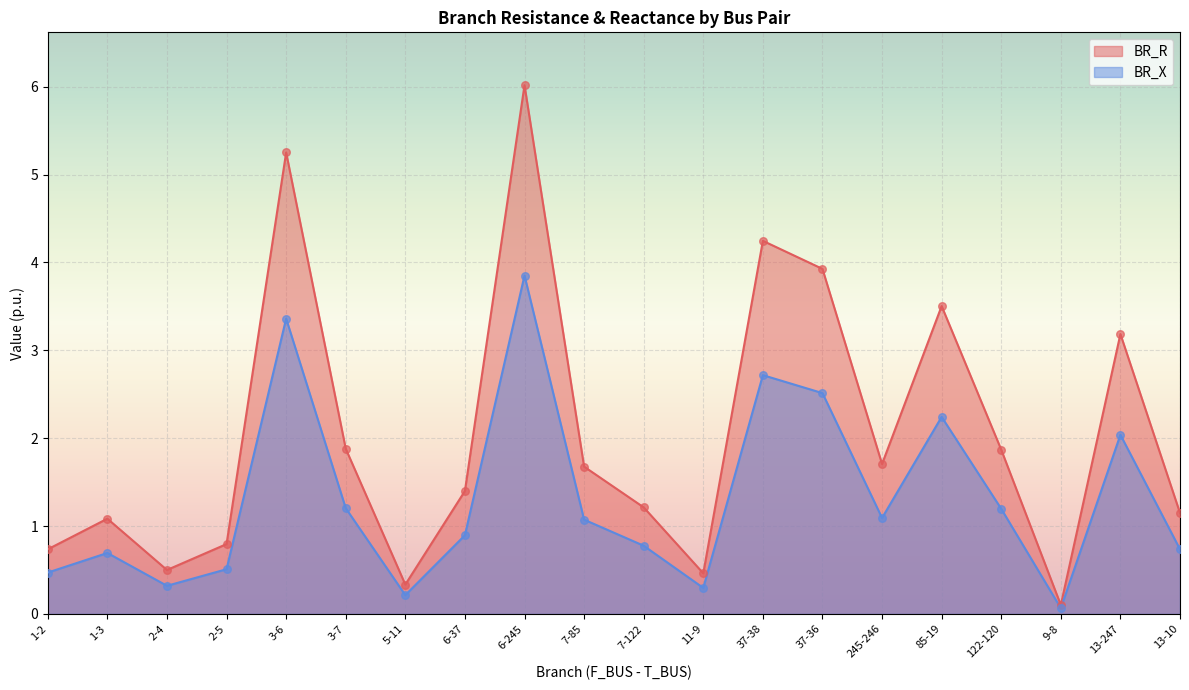

Which series has the largest total across all categories?

BR_R